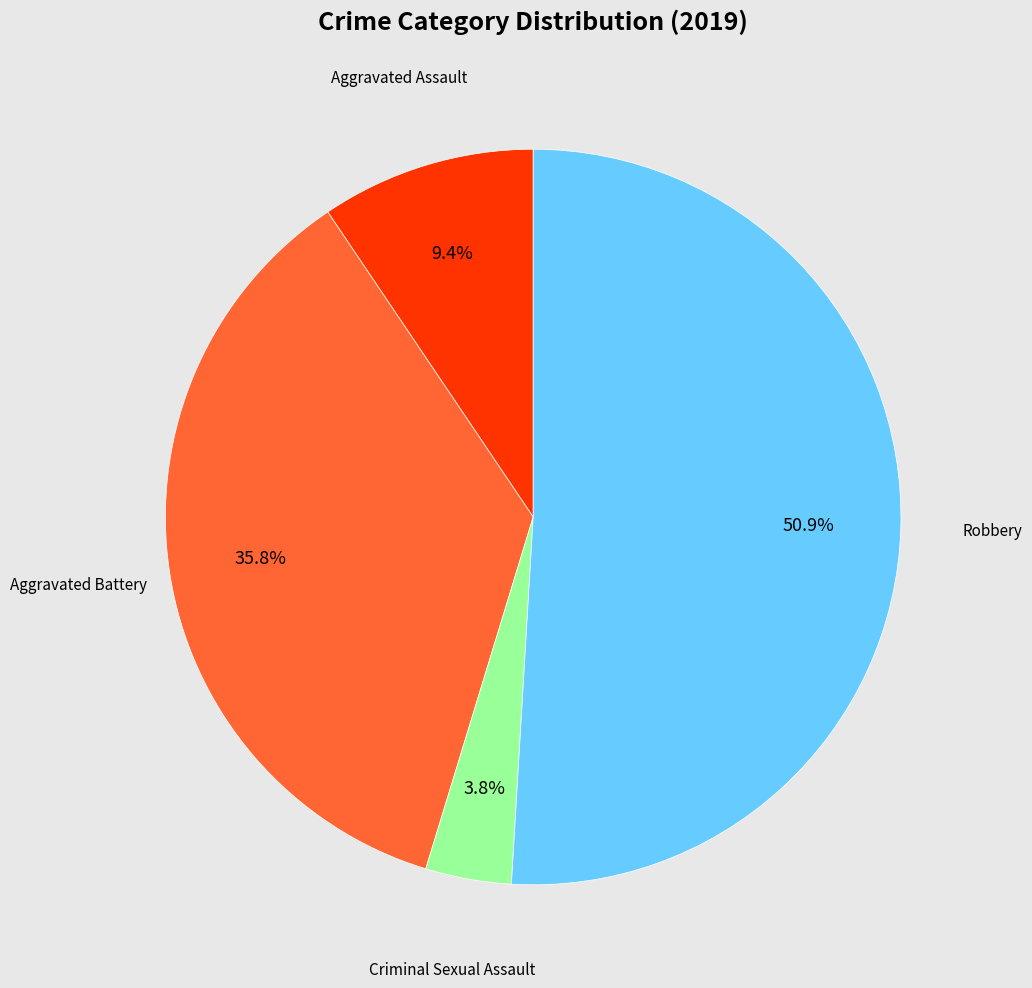

Is there a majority slice in this chart?

Yes